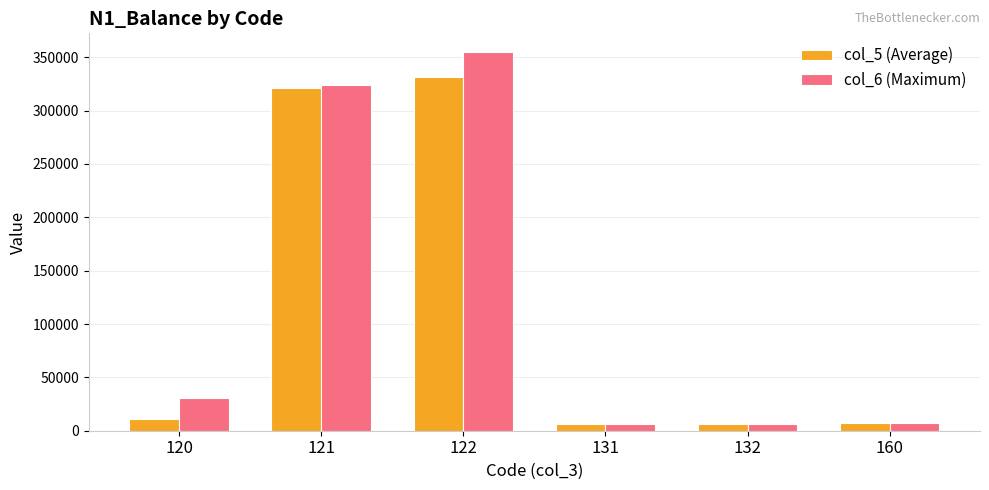

Which series has the widest spread of values?

col_6 (Maximum)